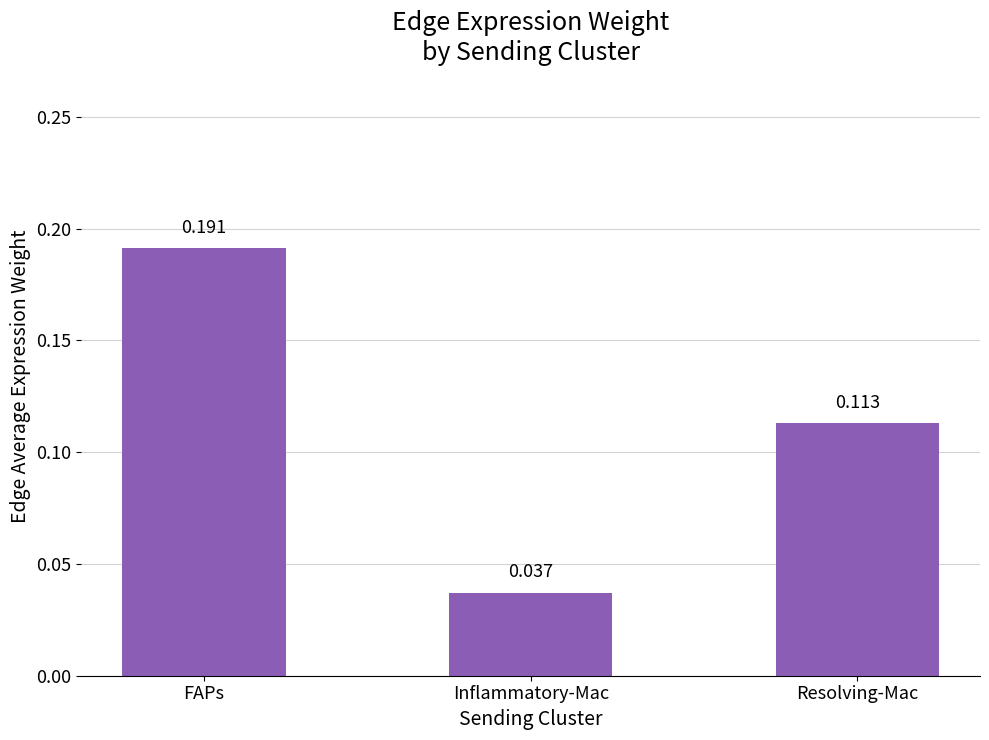

The chart shows a value of 0.1 at FAPs. True or false?

False